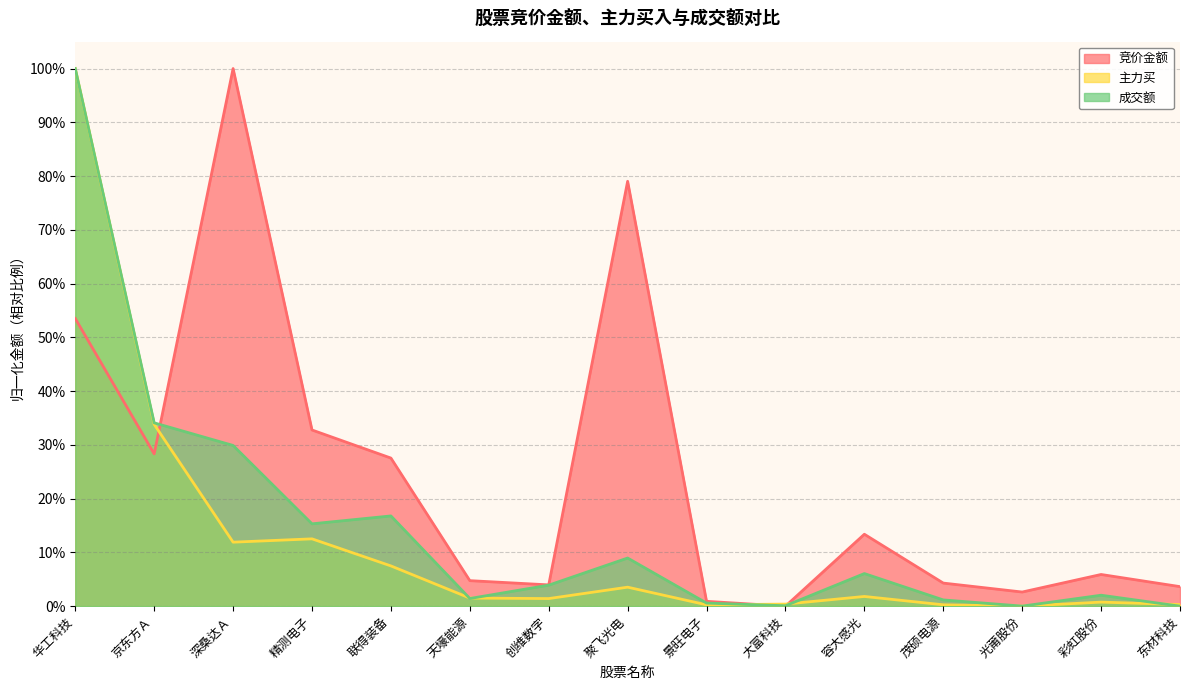

Where is the first local maximum for 竞价金额?

深桑达Ａ